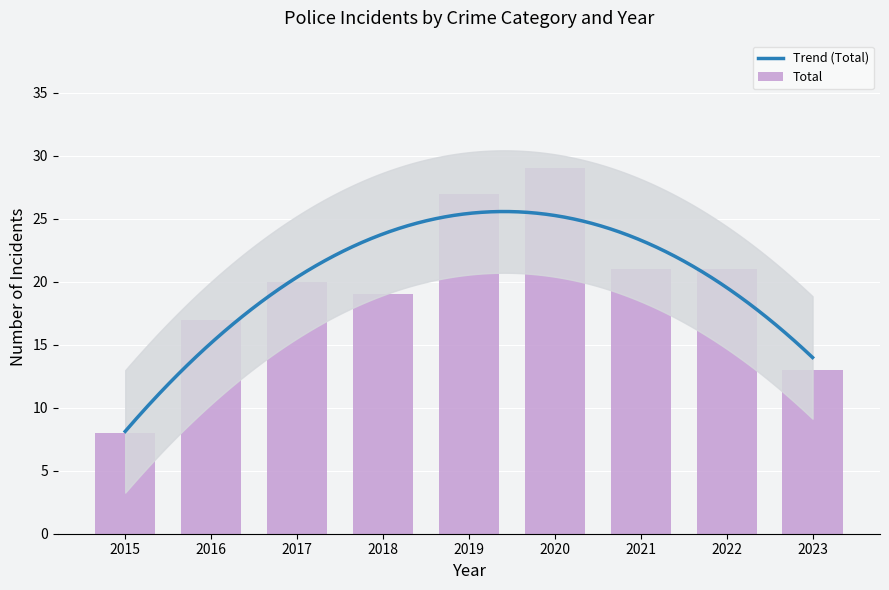

Which series has the widest spread of values?

Total